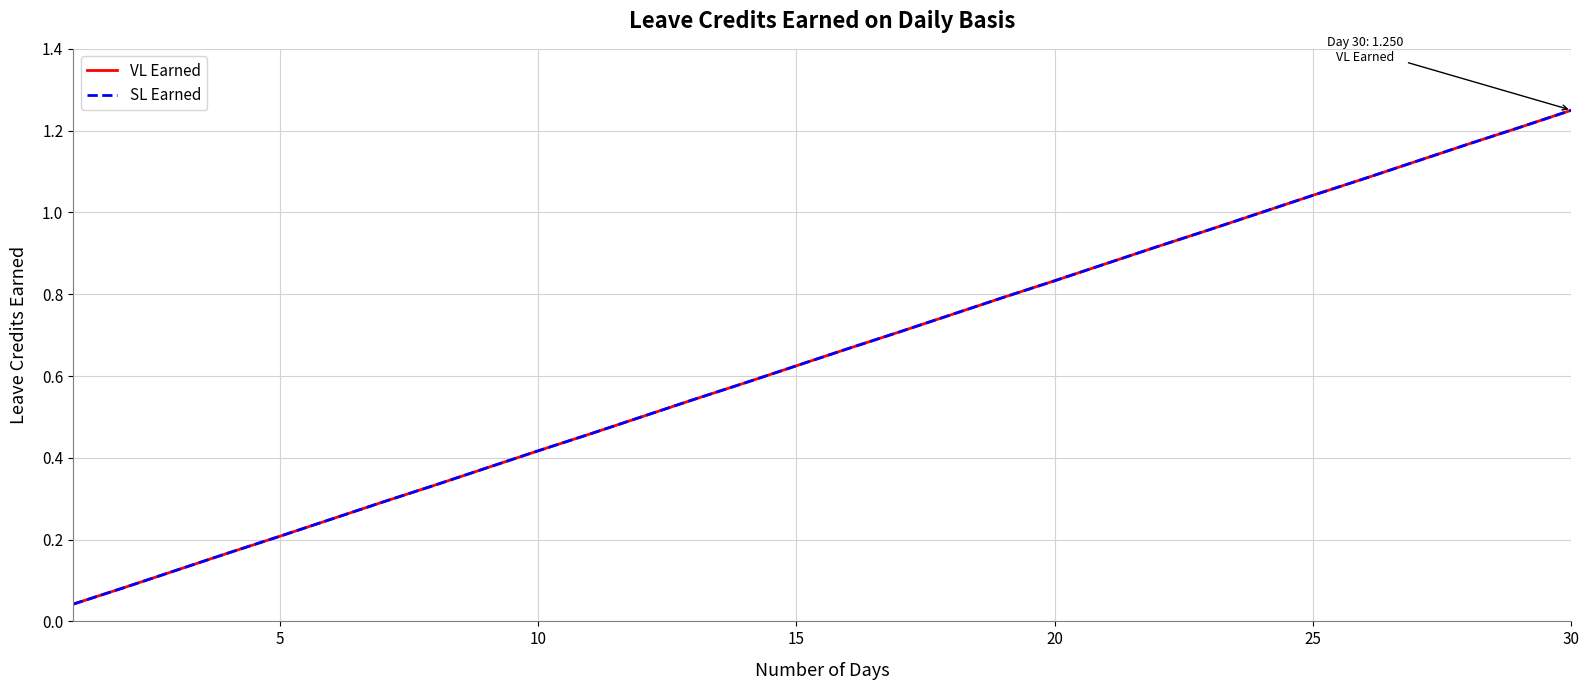

How many categories are shown in the chart?

30